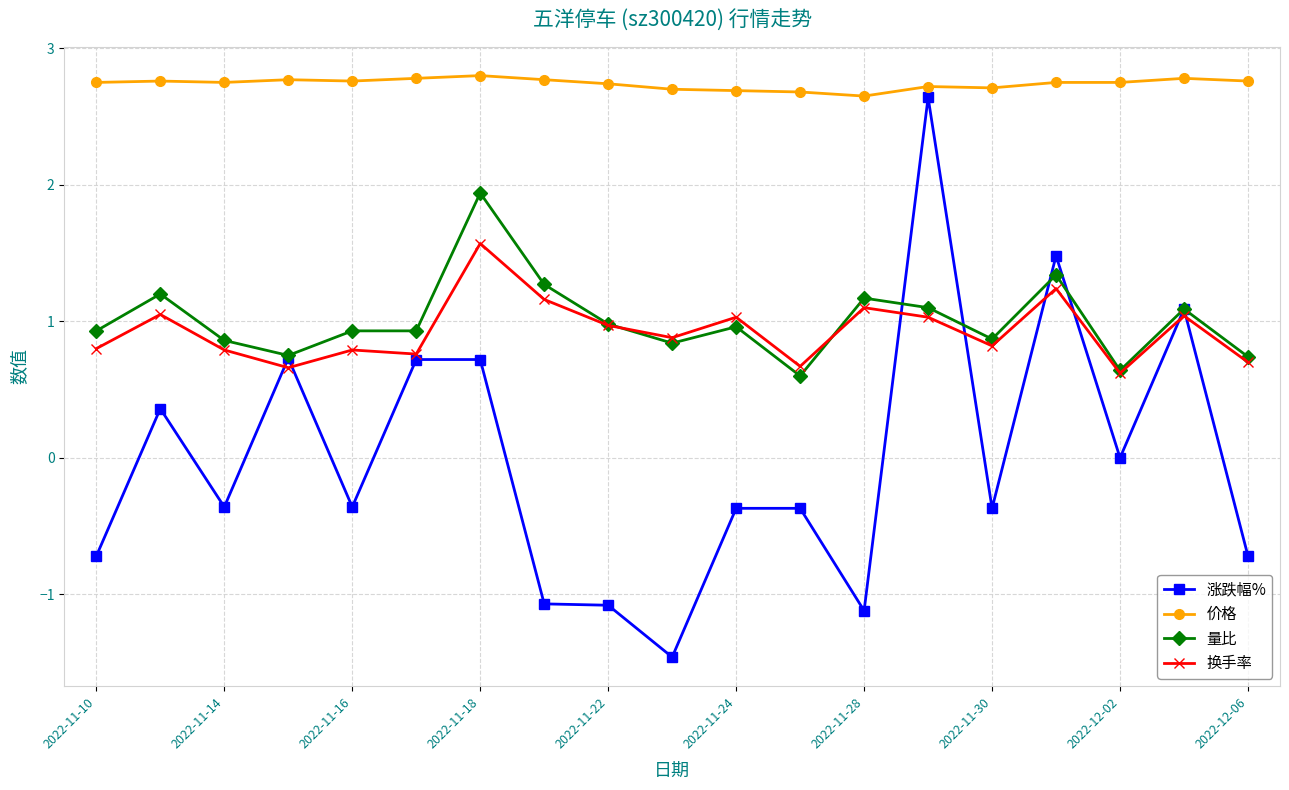

What is the value of the 价格 point at the 14th from the left?

2.7